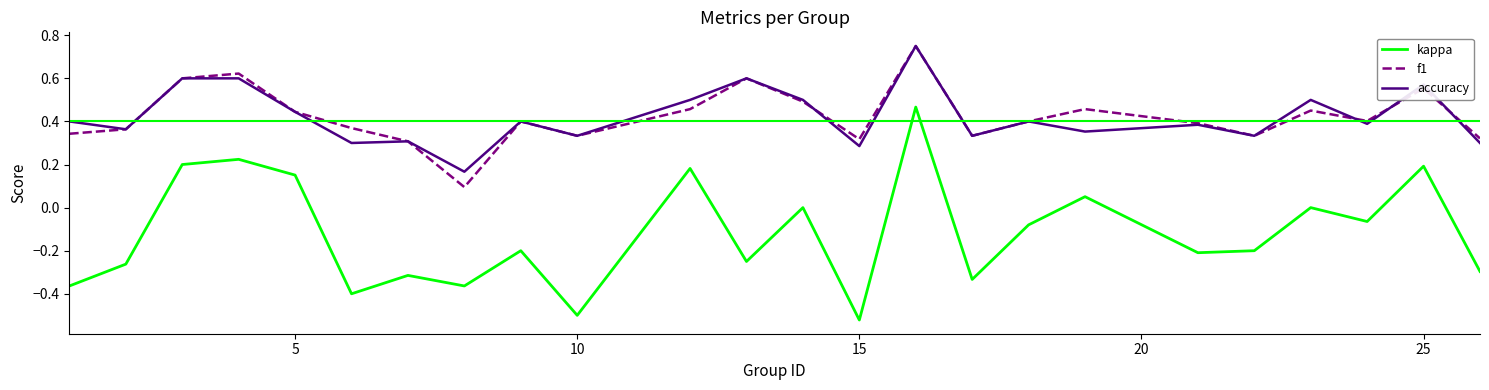

True or false: kappa and accuracy intersect in this chart.

False